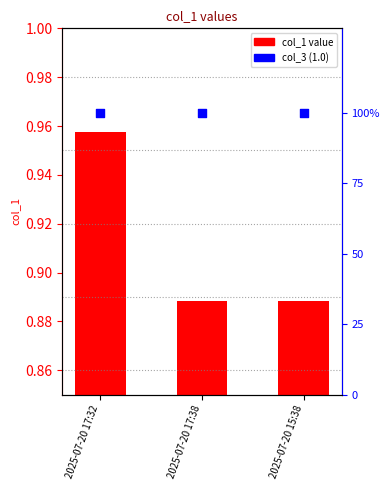

Which series reaches the minimum Y coordinate?

col_1